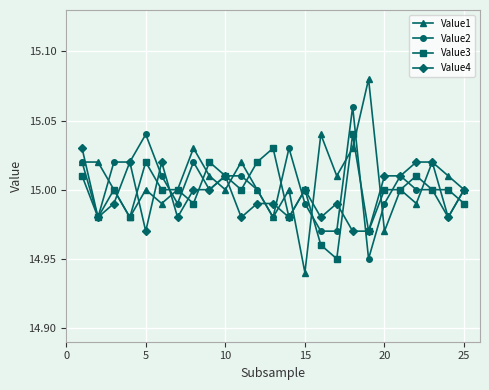

How many lines are shown in the chart?

4